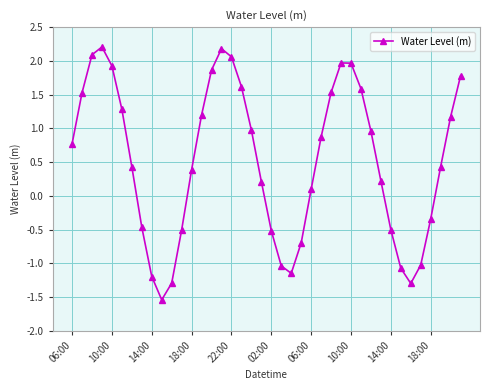

How many points are higher than both their immediate neighbors (excluding endpoints)?

3